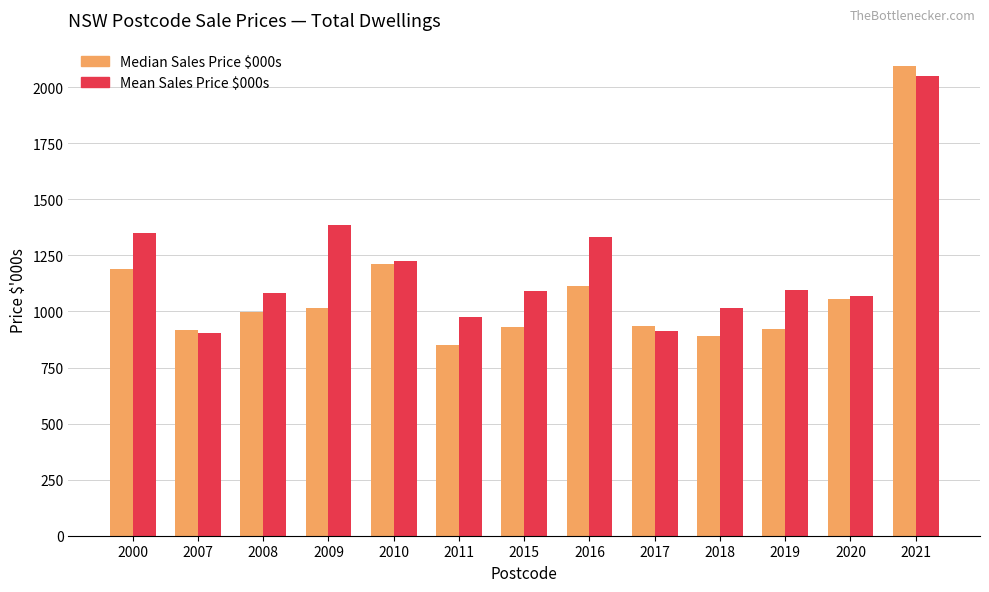

Between 2007 and 2009, which series saw the biggest shift?

Mean Sales Price $000s